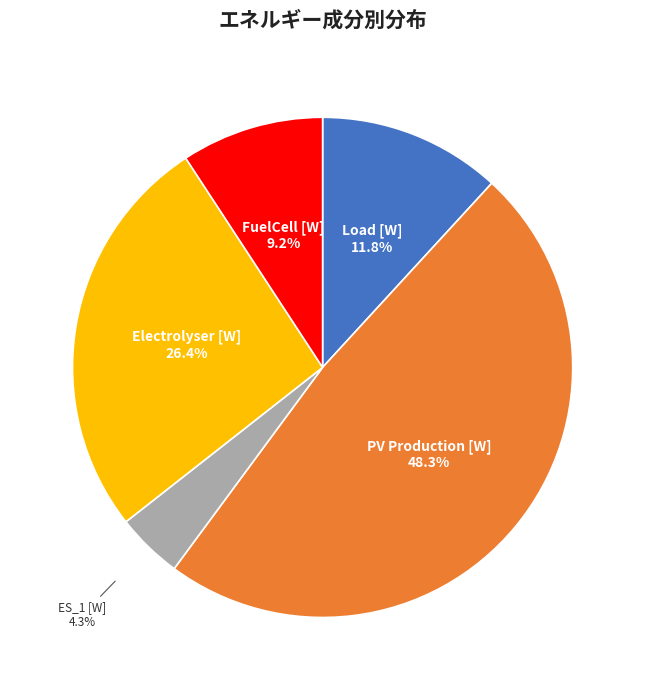

To the nearest percent, what is the average slice percentage?

20%